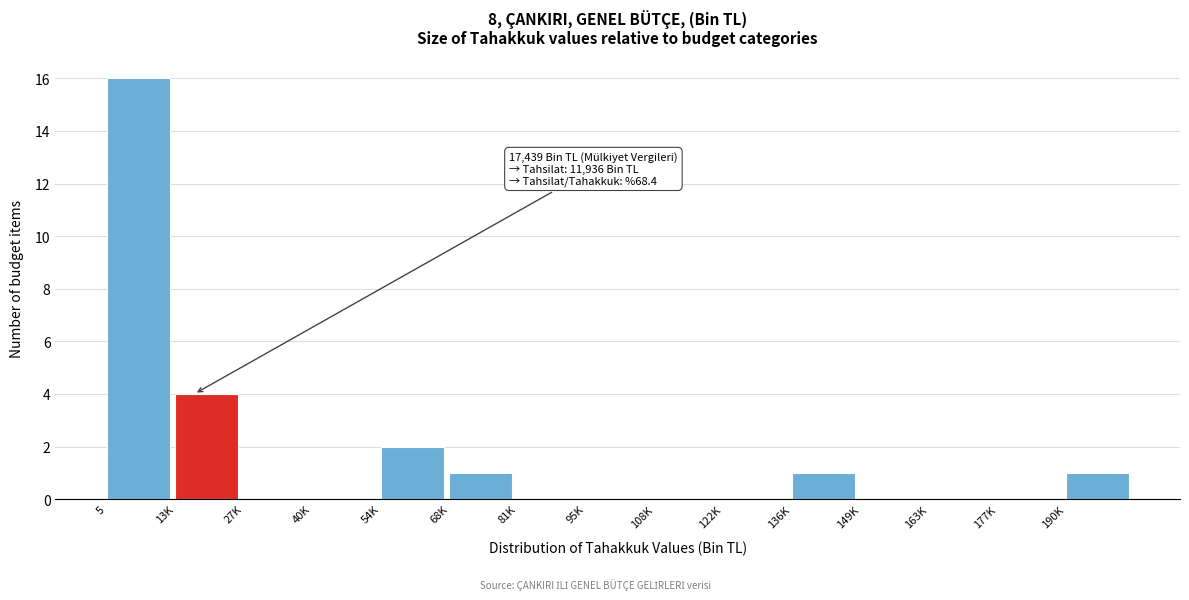

Reading left to right, what are all the values shown in this chart?

5=16	13K=4	27K=0	40K=0	54K=2	68K=1	81K=0	95K=0	108K=0	122K=0	136K=1	149K=0	163K=0	177K=0	190K=1